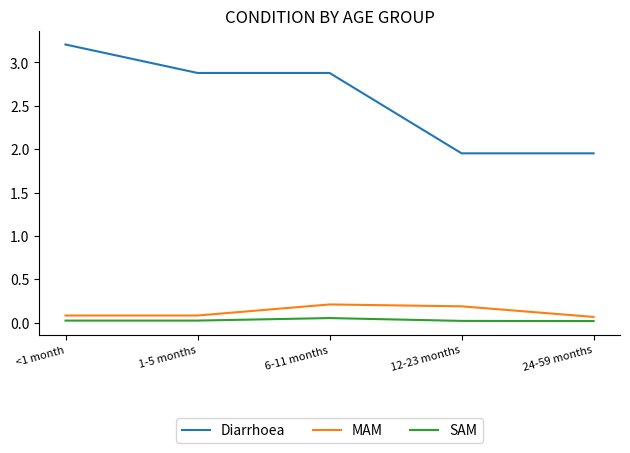

What is the difference between the maximum and minimum values in the Diarrhoea series?

1.3